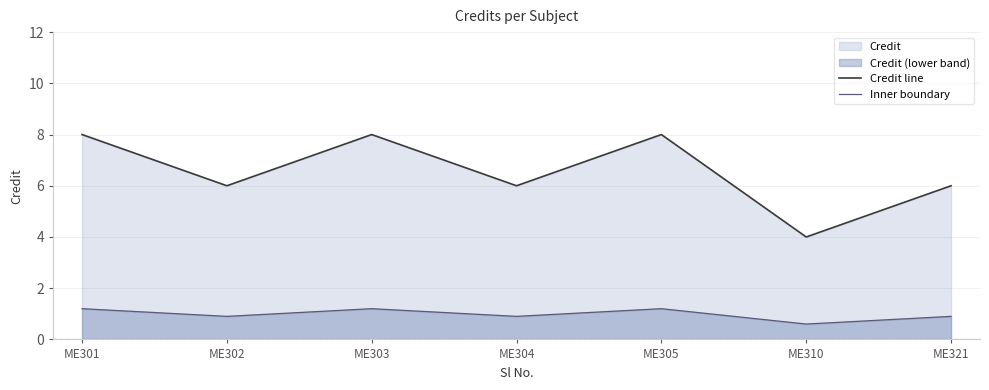

Which series changed the most between ME302 and ME303?

Credit line